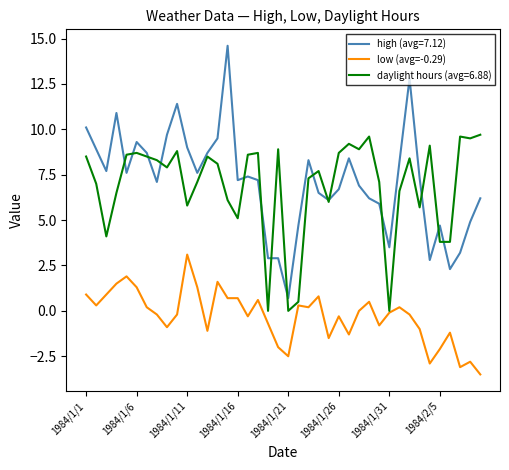

How many categories are shown in the chart?

40